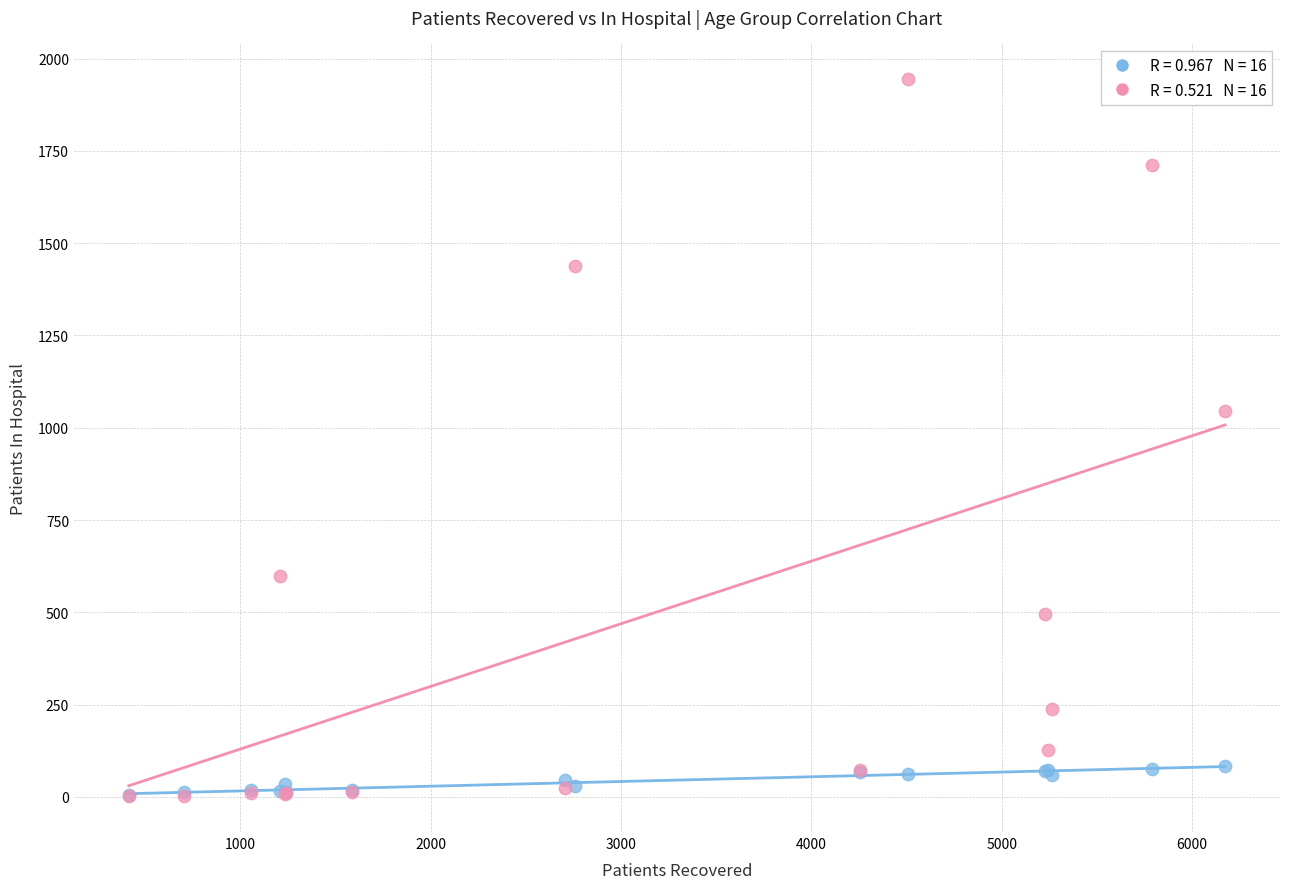

Across all series, what Y value is closest to 973?

1045